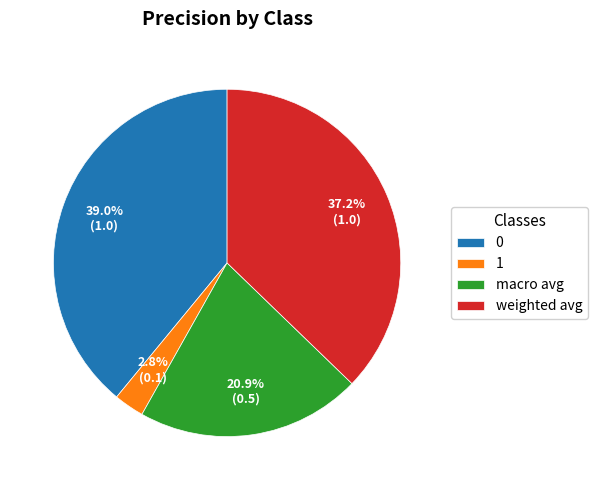

Rank the categories by value from highest to lowest.

0, weighted avg, macro avg, 1